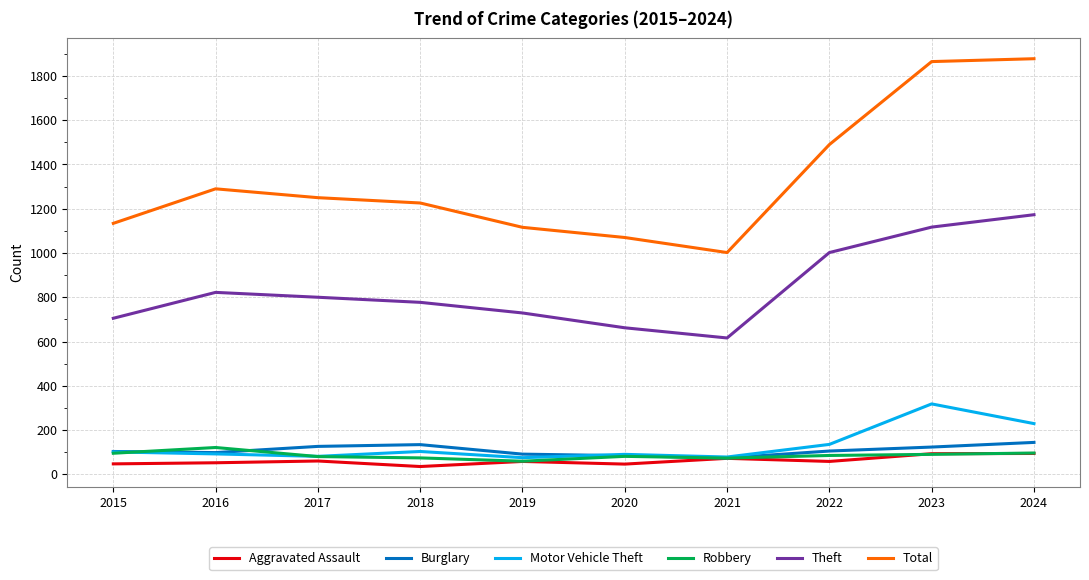

What is the sum of all Theft values?

8403